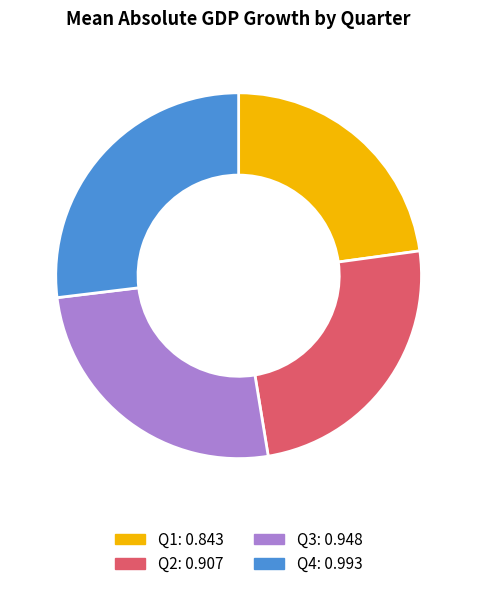

Is there a majority slice in this chart?

No